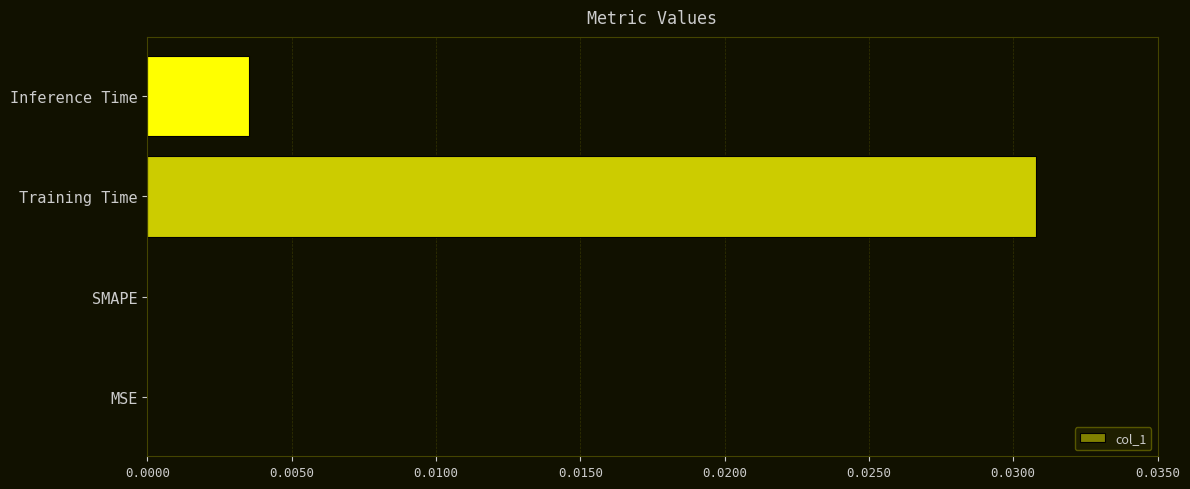

The chart shows a value of 0.0 at SMAPE. True or false?

True